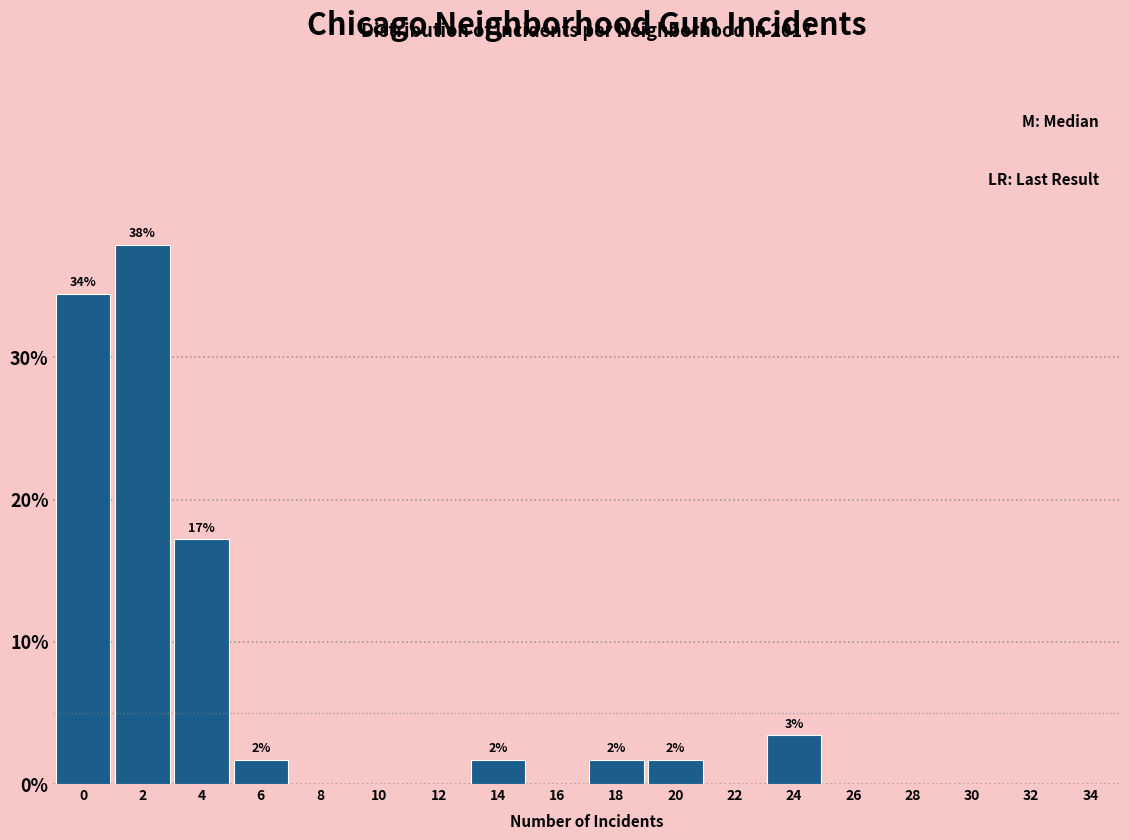

Reading left to right, extract all data points from this chart.

0=34.5	2=37.9	4=17.2	6=1.7	8=0.0	10=0.0	12=0.0	14=1.7	16=0.0	18=1.7	20=1.7	22=0.0	24=3.4	26=0.0	28=0.0	30=0.0	32=0.0	34=0.0